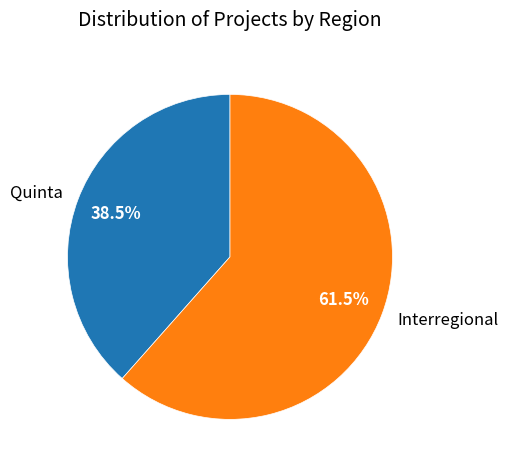

What is the ratio of the value at Quinta to the value at Interregional?

0.6